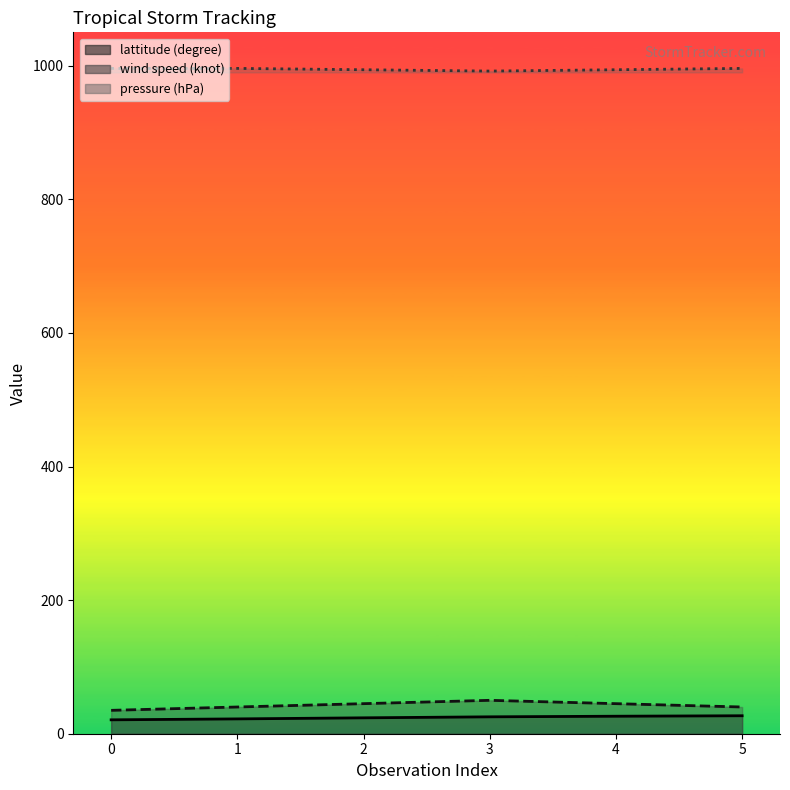

What is the value of the lattitude (degree) point at the 3rd from the left?

23.8